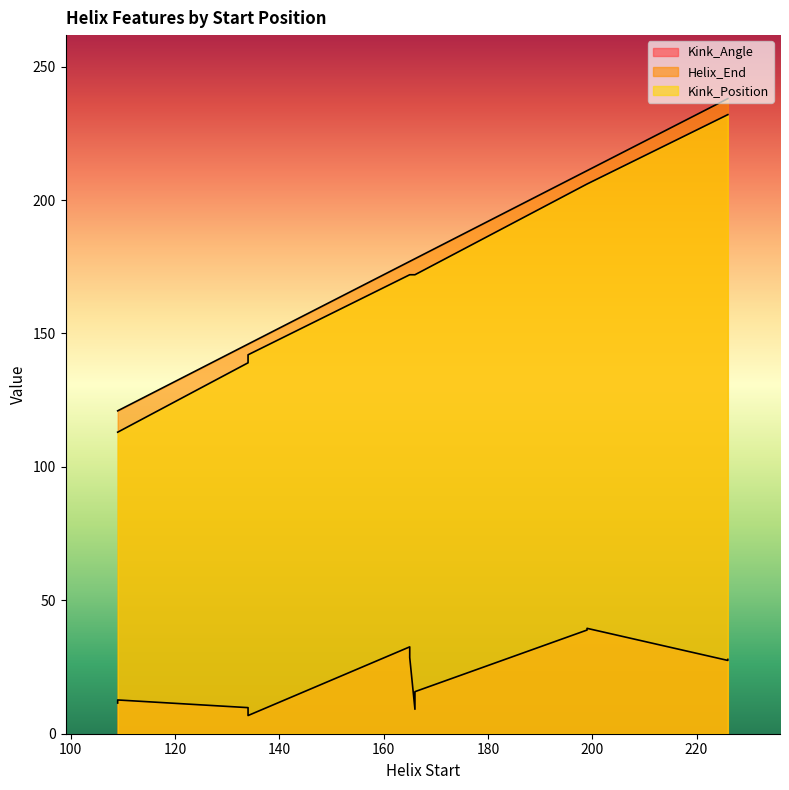

Which label corresponds to the smallest value in the chart?

134